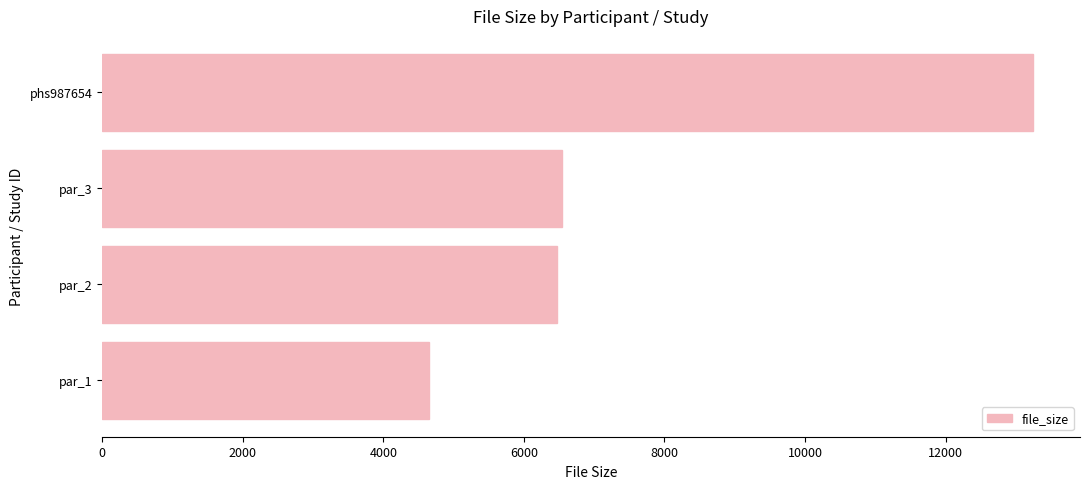

What is the average value?

7730